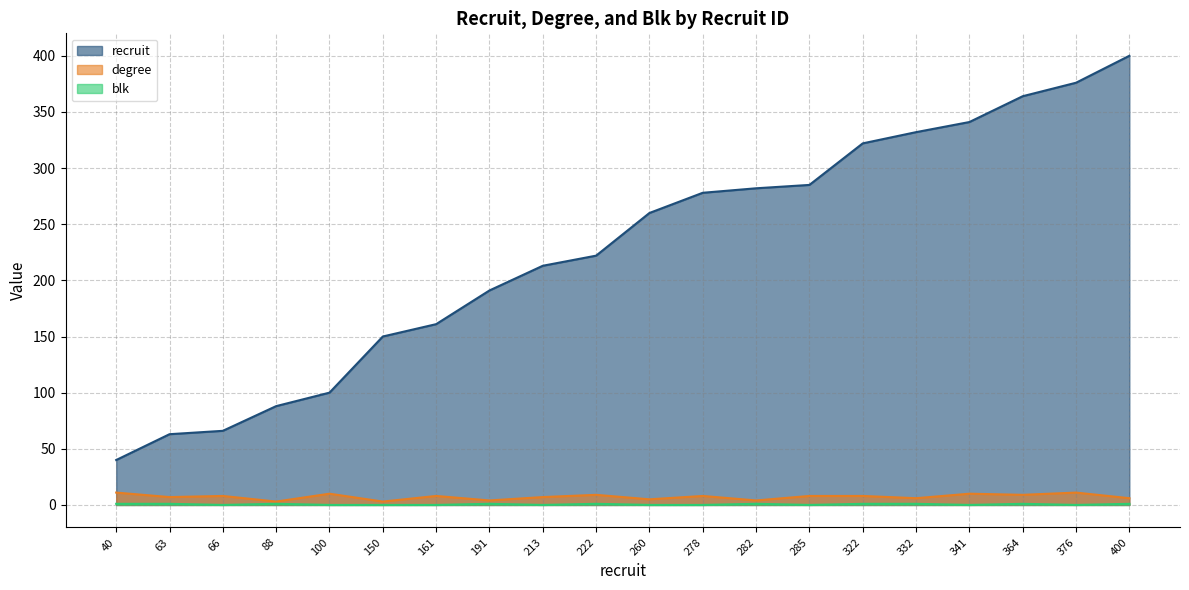

What is the difference between the second highest and second lowest values in the blk series?

1